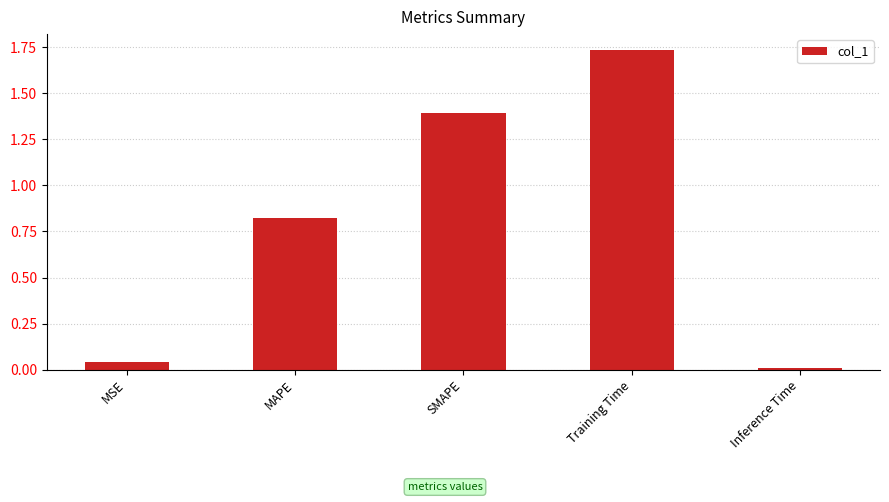

What is the change in value from MAPE to SMAPE?

+0.6